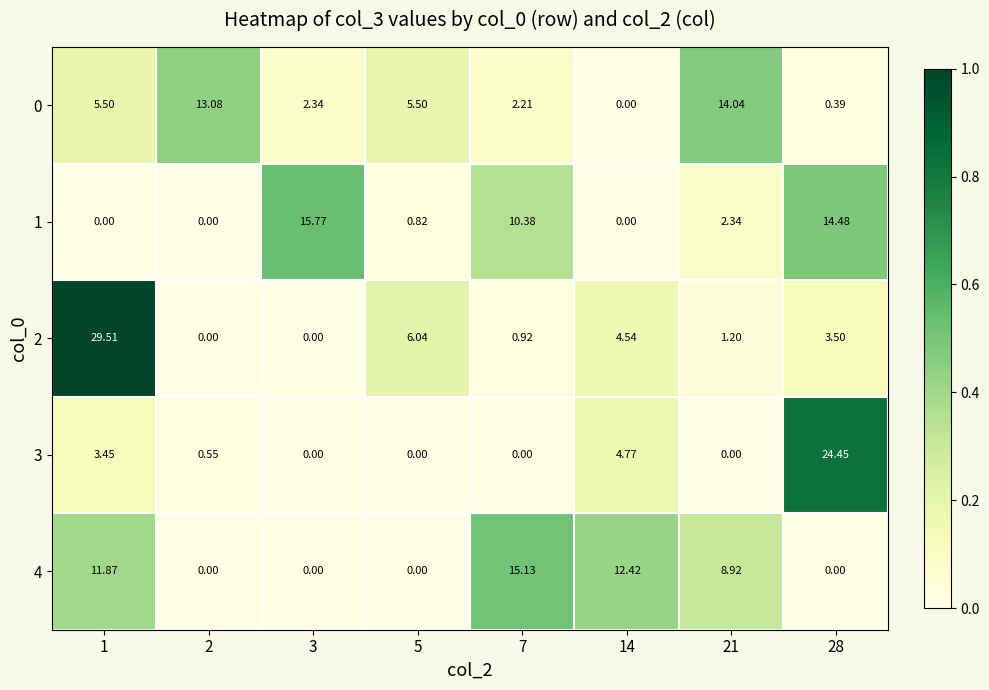

What is the greatest value displayed?

29.5